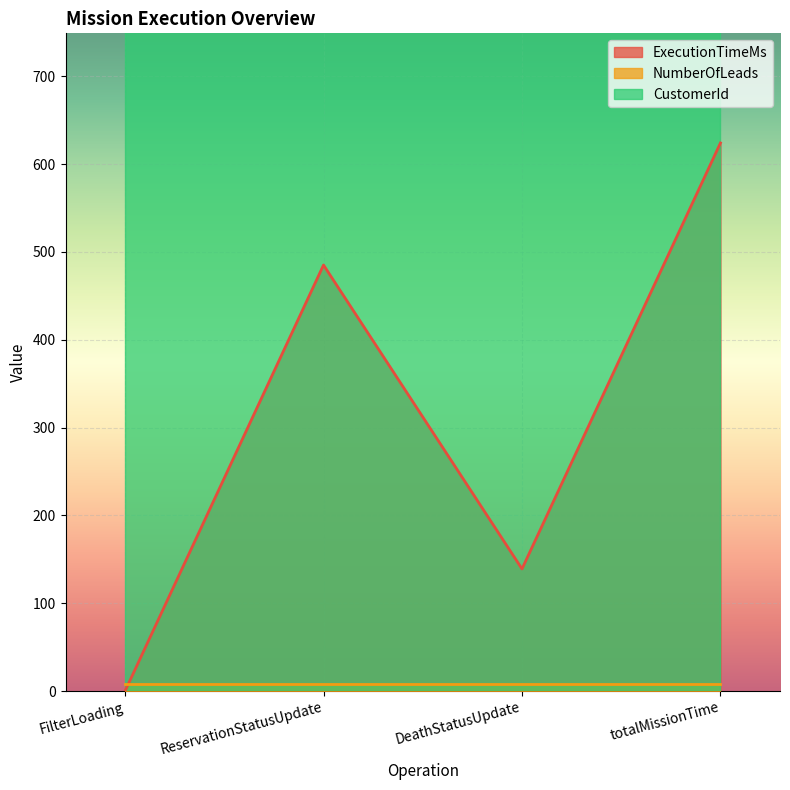

The value of NumberOfLeads at FilterLoading is 8. True or false?

True